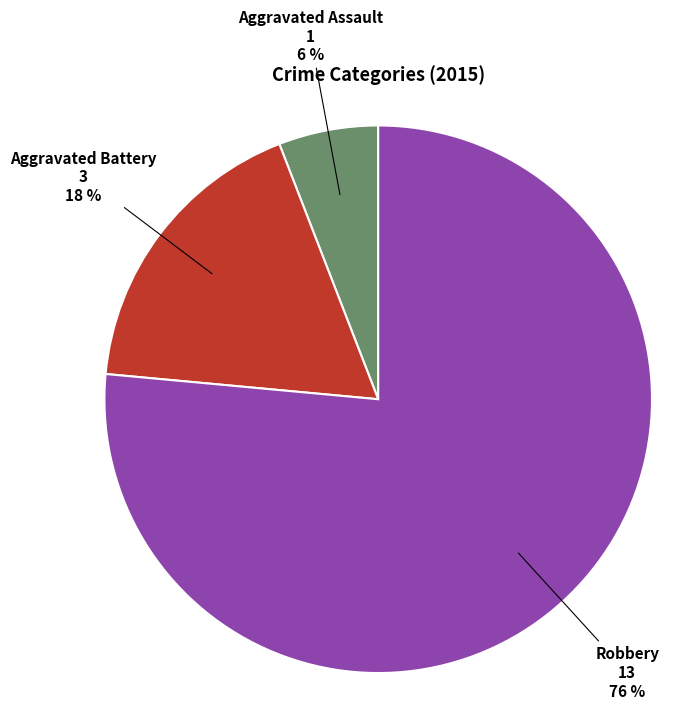

Is there any slice that represents more than half of the pie?

Yes